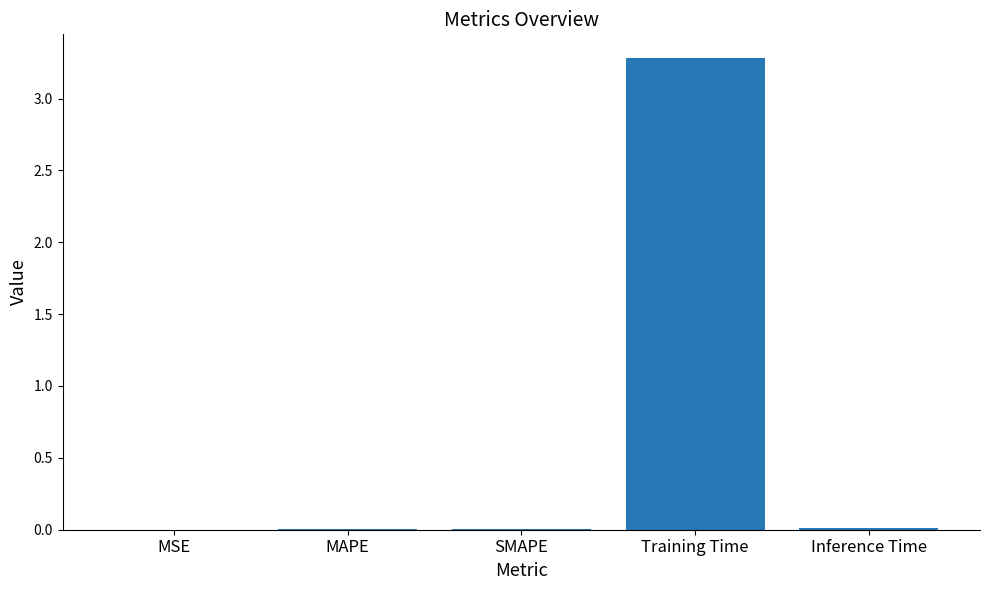

The chart shows a value of 0.0 at MSE. True or false?

True